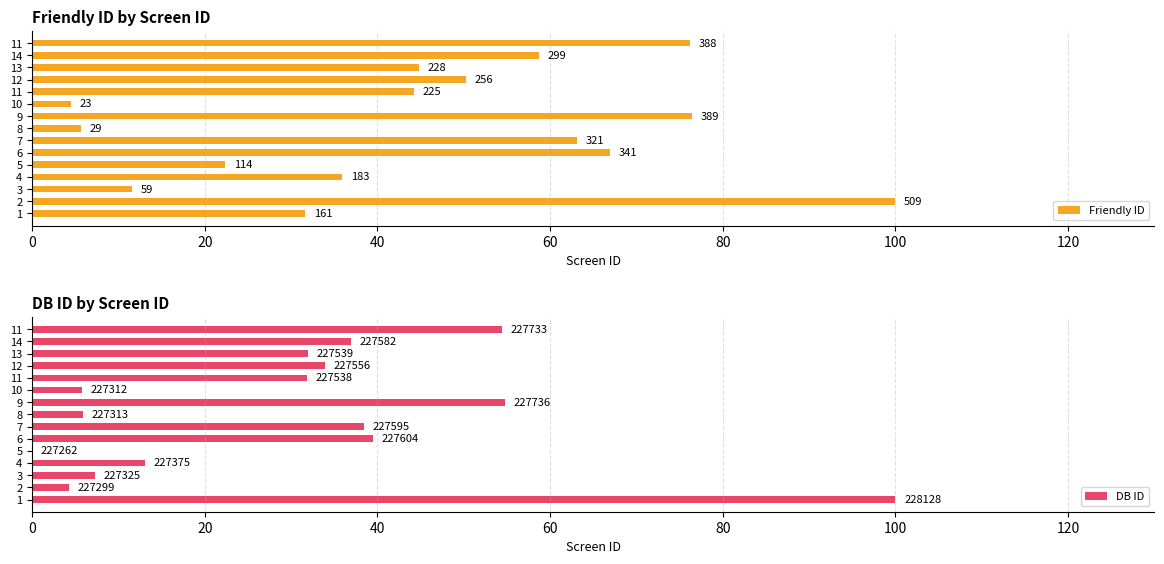

Rank the series at 80 from highest to lowest value.

Friendly ID, DB ID